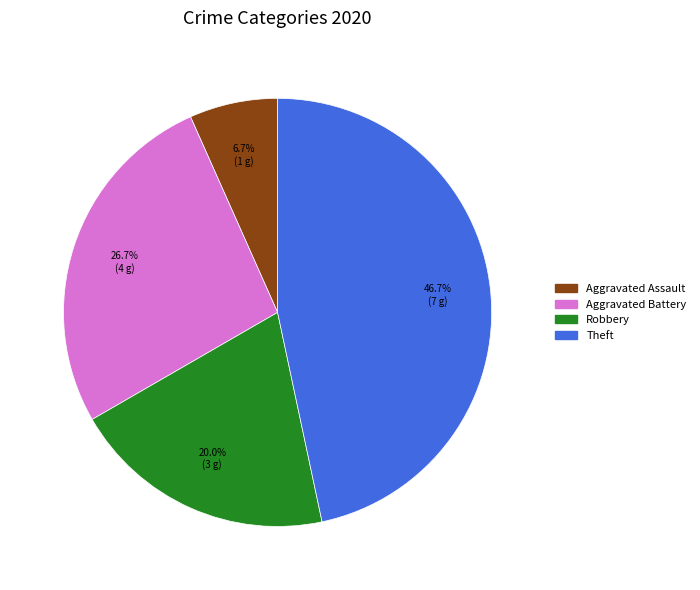

To the nearest percent, what is the difference between the largest and smallest slice percentages?

40%